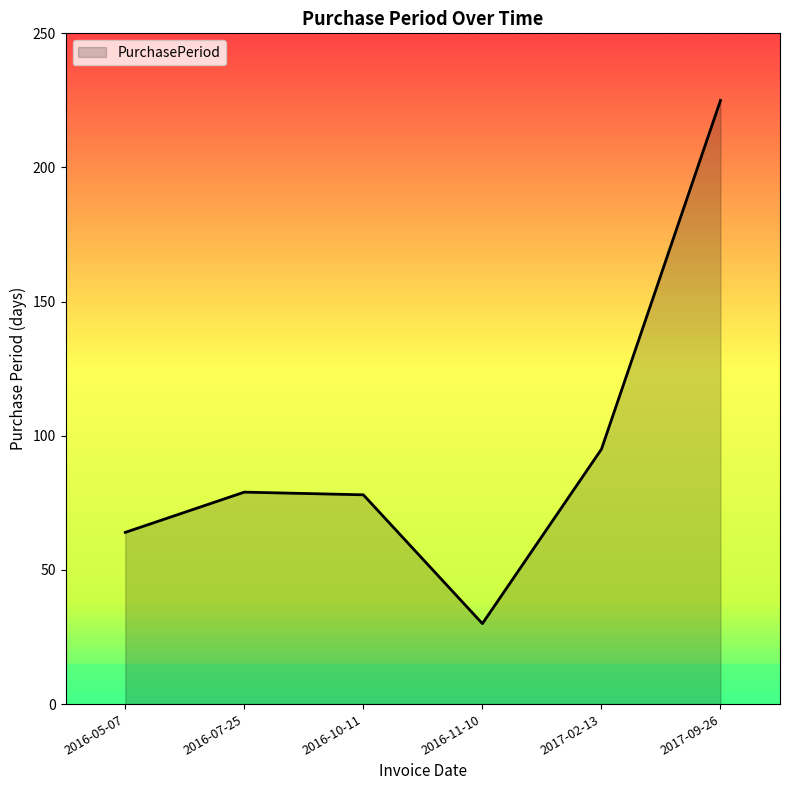

What is the difference between the values at 2016-11-10 and 2017-09-26?

195